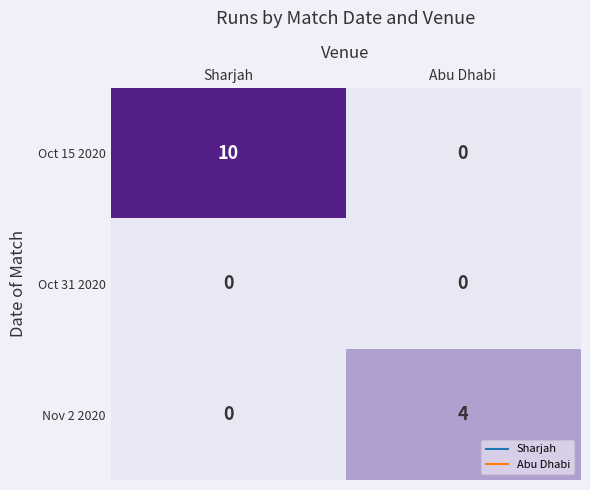

How many data points does each series have?

2